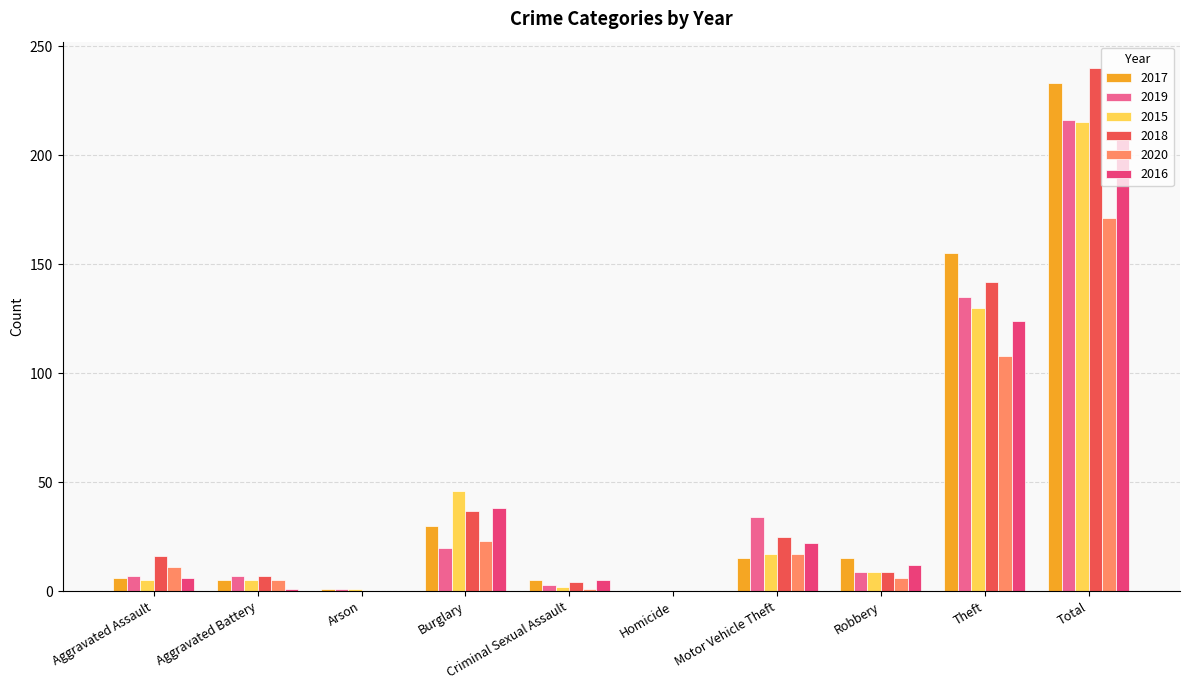

What is the sum of all 2017 values?

465